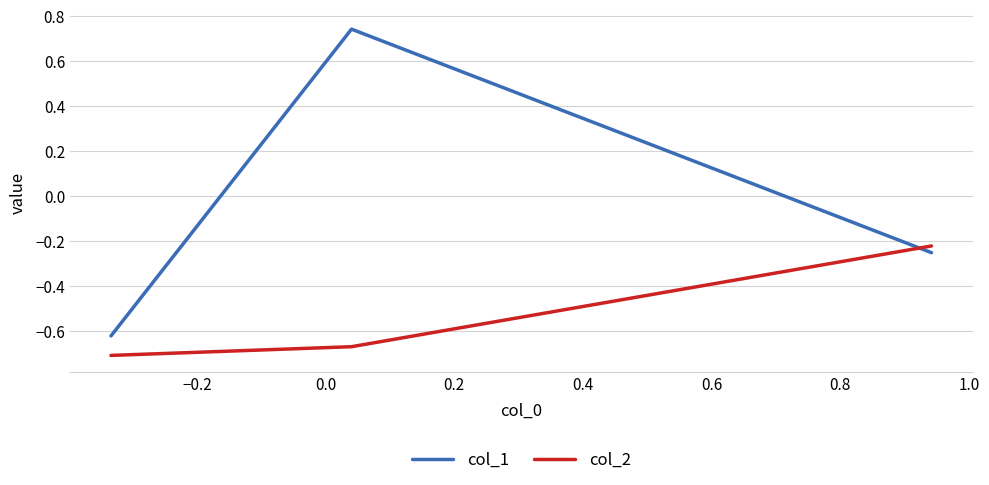

Rank the series by their maximum value, from highest to lowest.

col_1, col_2